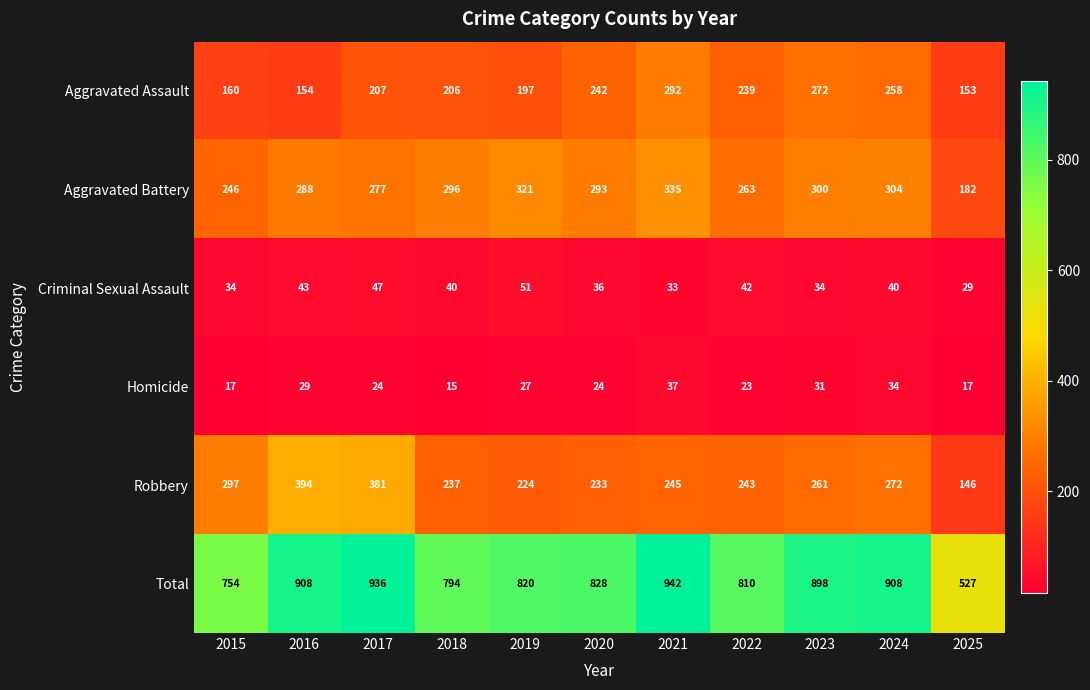

The Aggravated Assault series shows 292 at 2021. True or false?

True